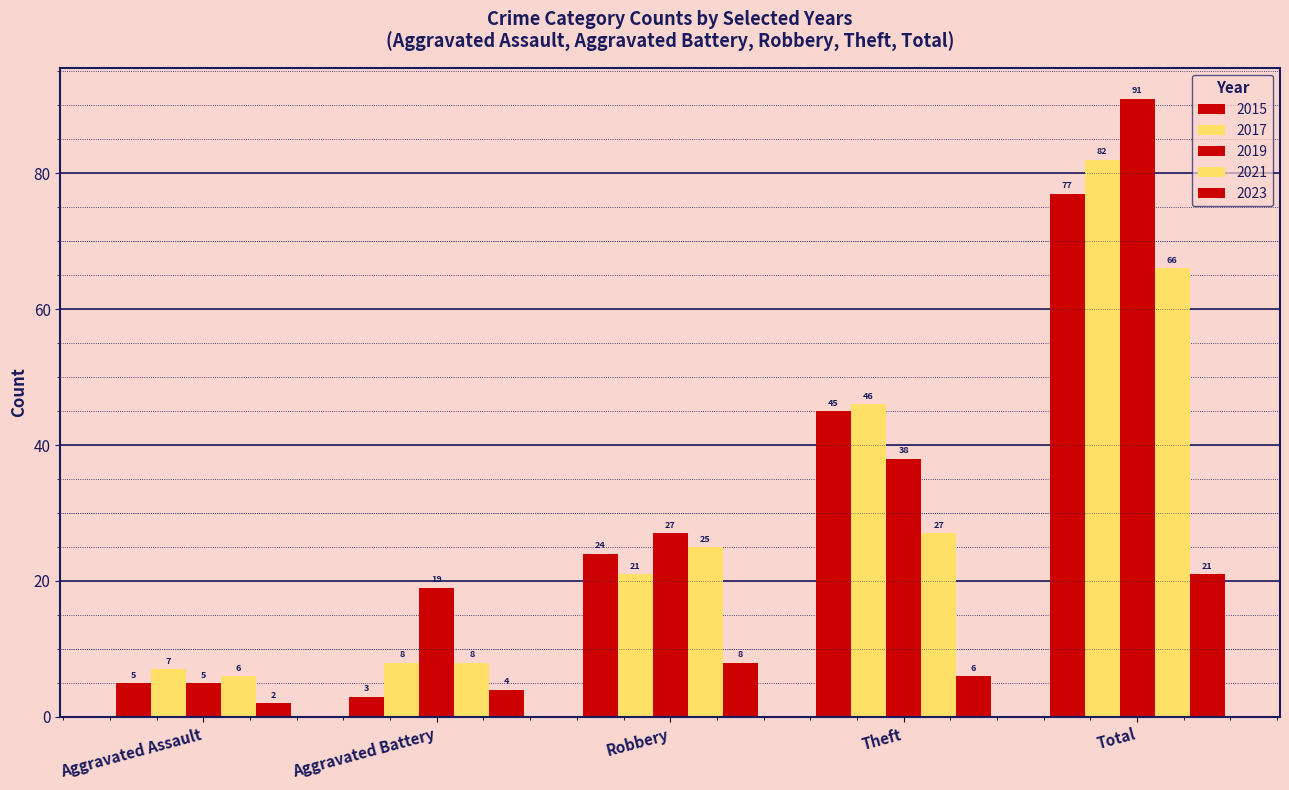

What is the label of the 3rd bar from the right?

Robbery